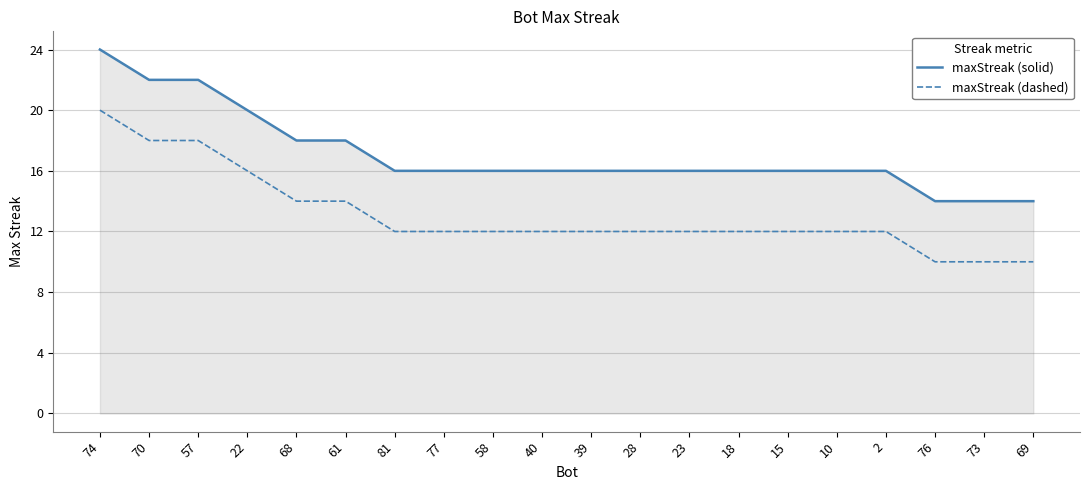

Which series has the largest total across all categories?

maxStreak (solid)